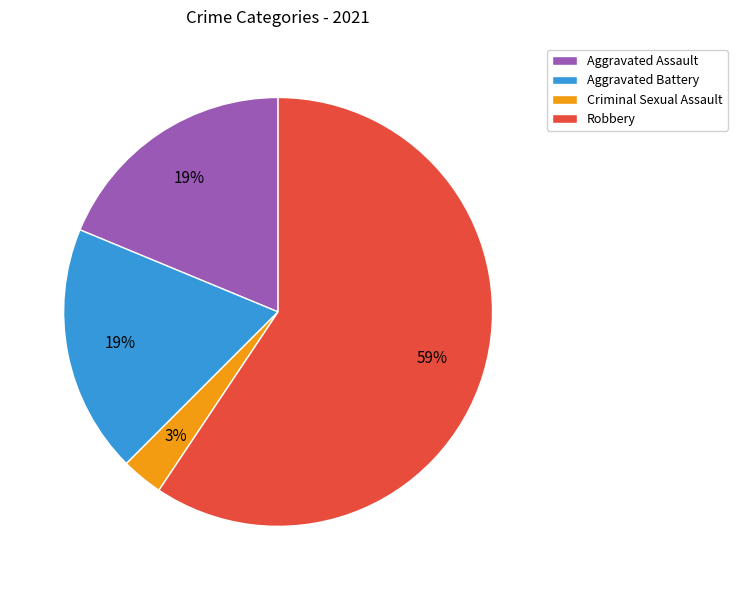

What is the ratio of the value at Criminal Sexual Assault to the value at Aggravated Battery?

0.2